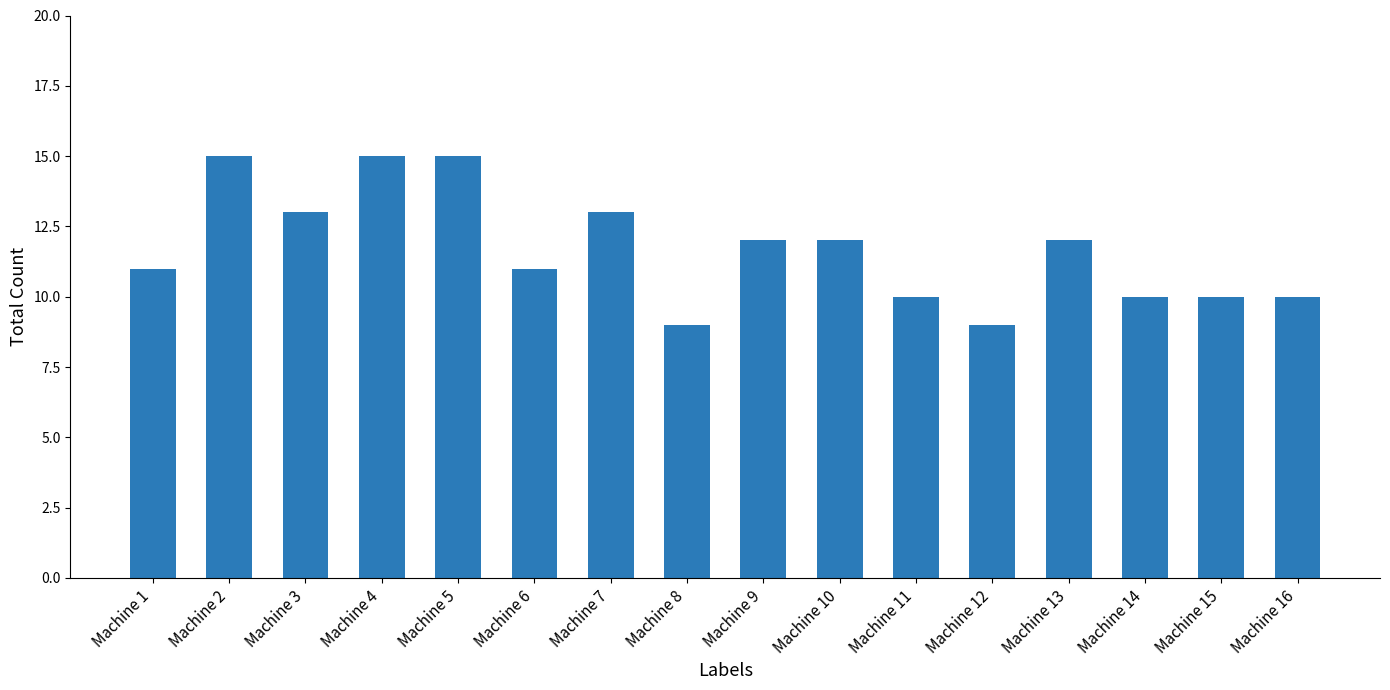

What is the average value?

12